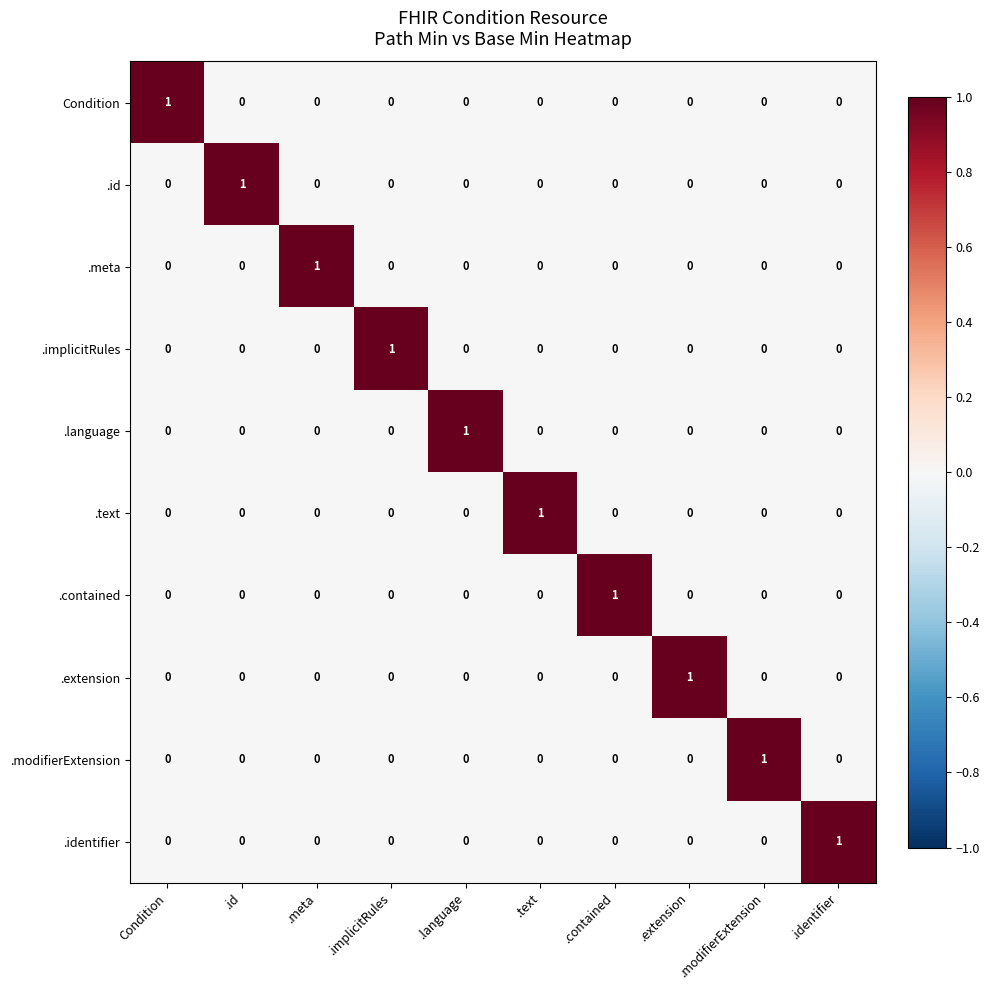

The value of .identifier at .extension is 0. True or false?

True